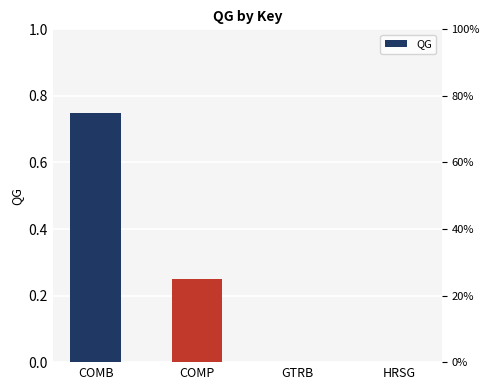

Reading left to right, extract all data points from this chart.

COMB=0.8	COMP=0.2	GTRB=0.0	HRSG=0.0